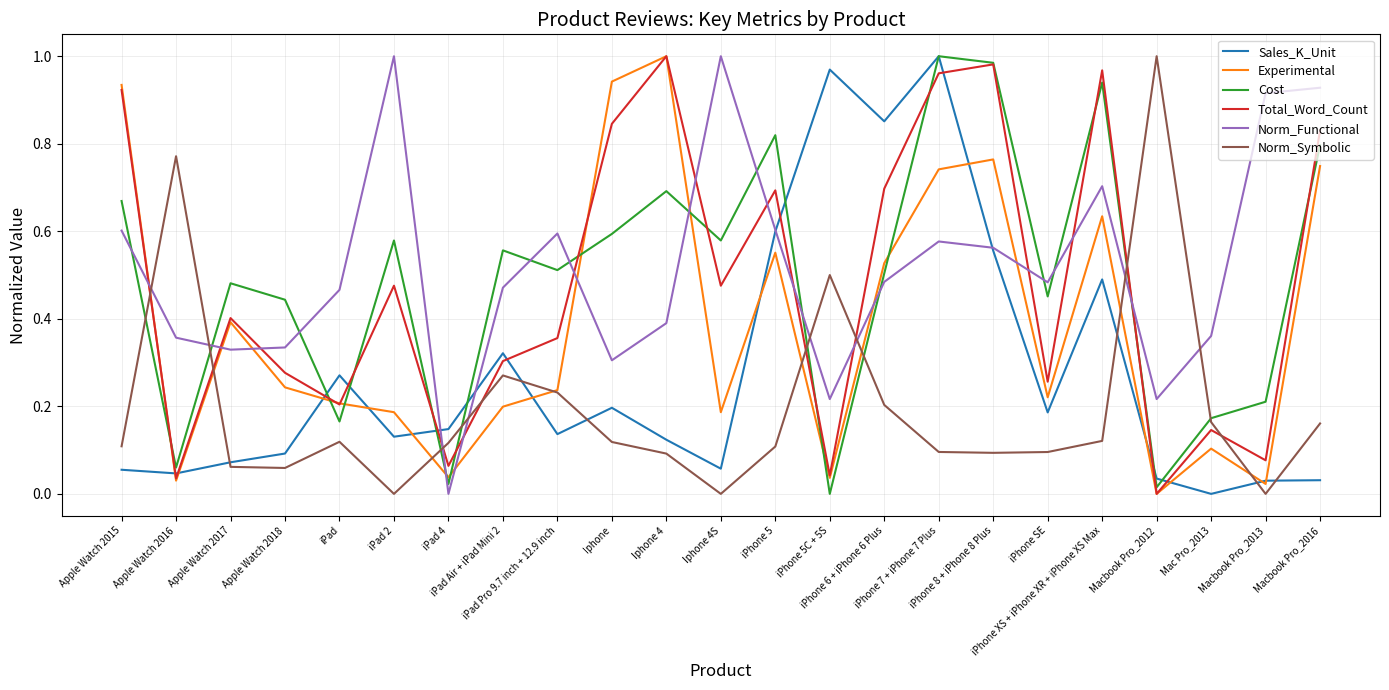

What are all the series names shown in the legend?

Sales_K_Unit, Experimental, Cost, Total_Word_Count, Norm_Functional, Norm_Symbolic